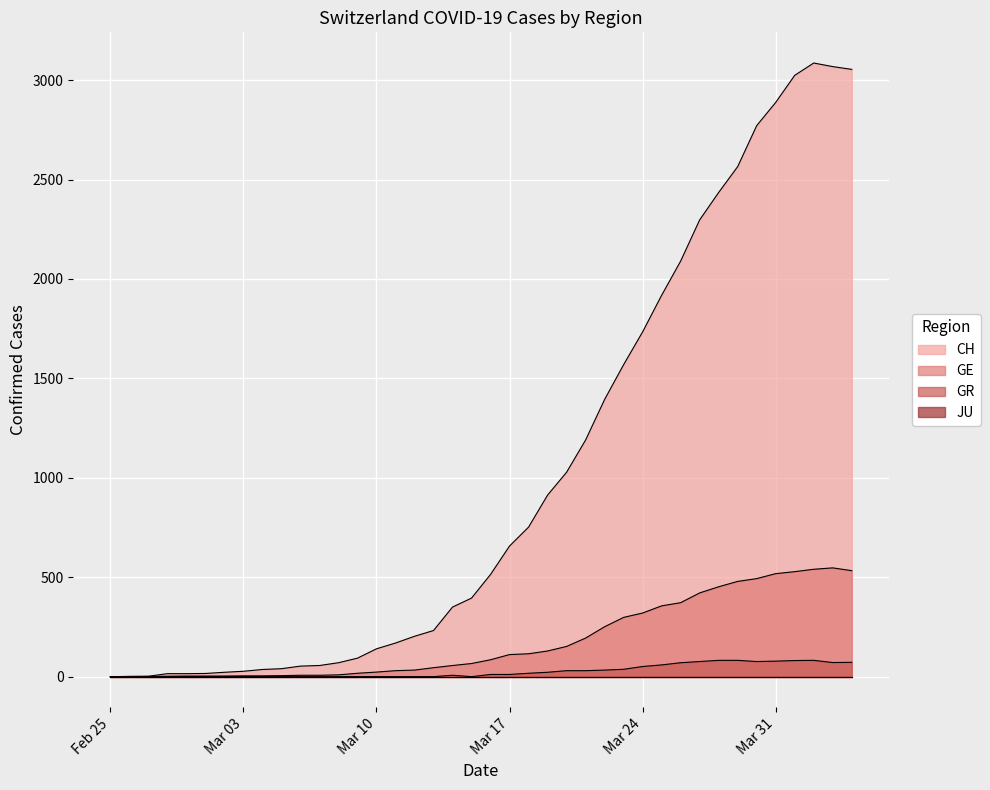

True or false: GE and GR cross at least once.

False